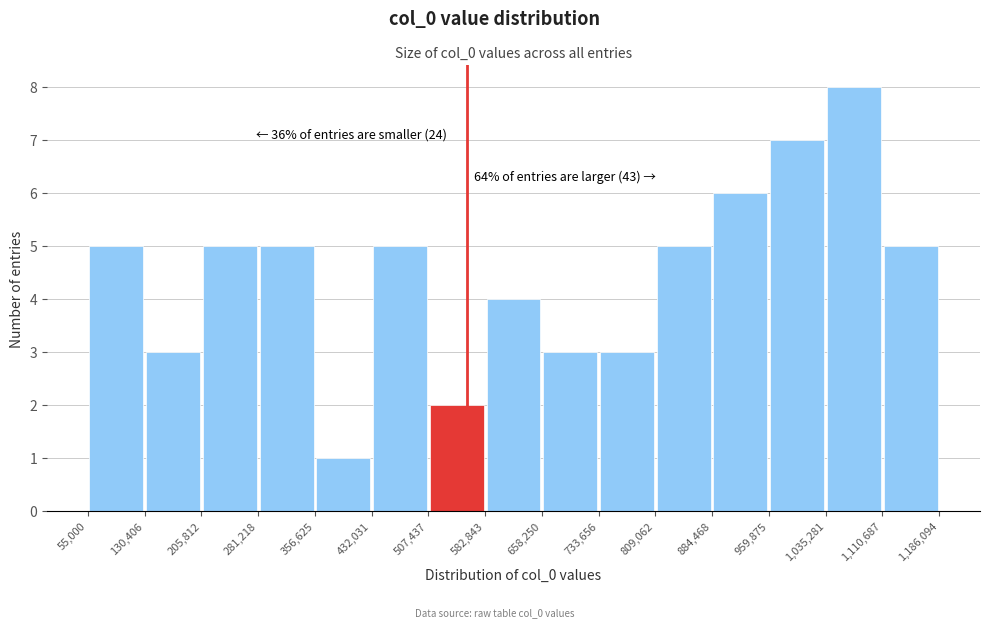

Which range on the x-axis has the tallest bar?

1,035,281 to 1,110,687